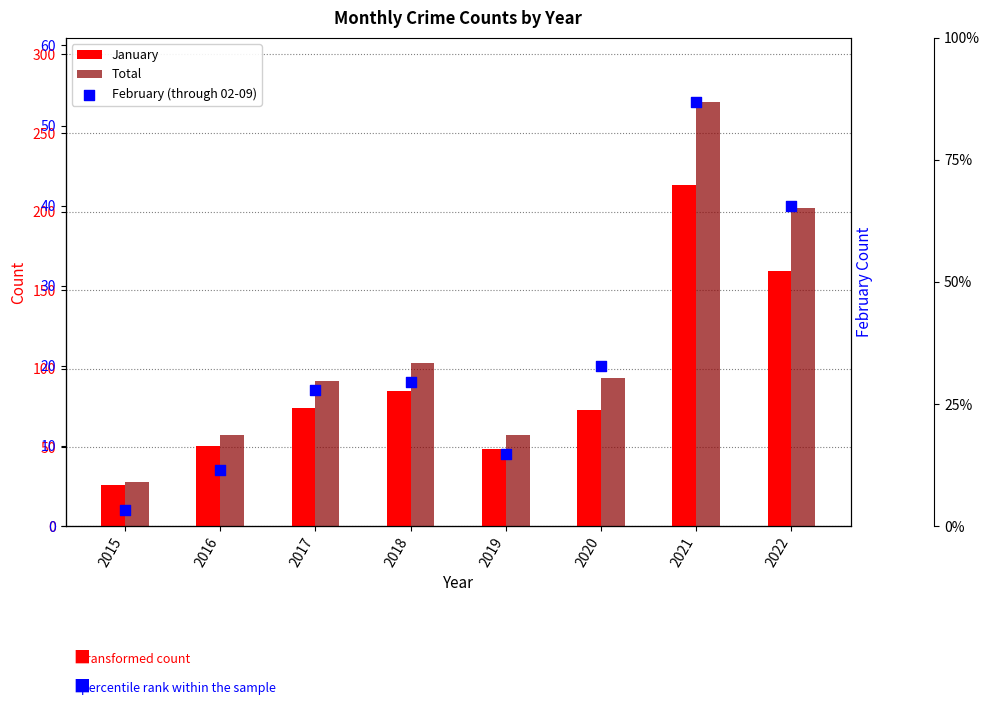

Is the value of February (through 02-09) at 2015 greater than the value of Total at 2015?

No